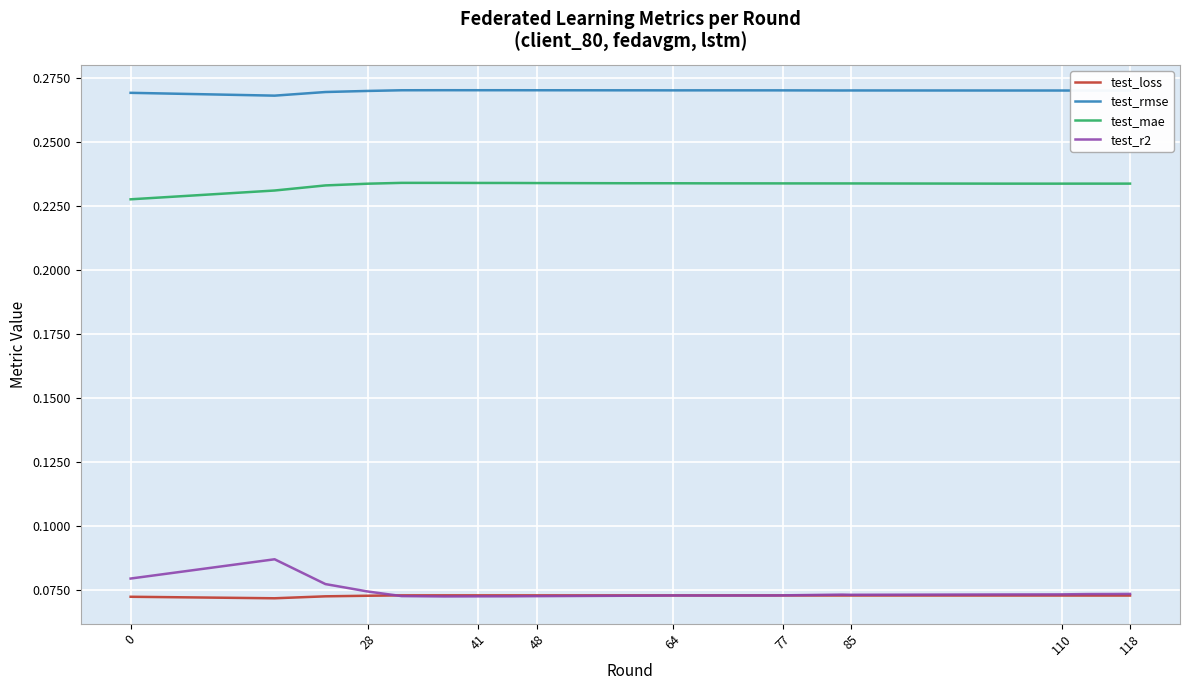

True or false: test_rmse and test_r2 intersect in this chart.

False